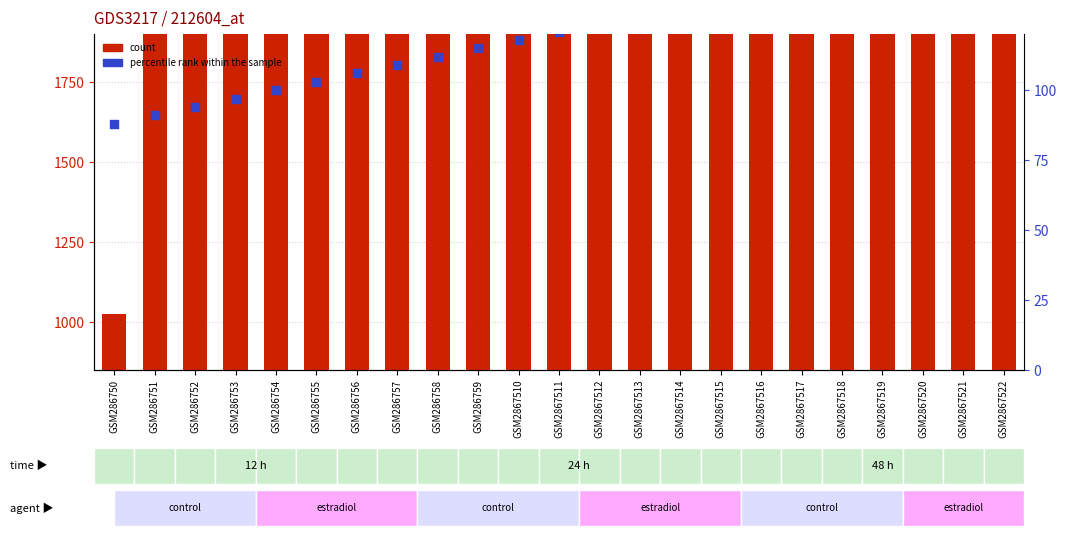

At which category is the sum across all series the highest?

GSM286759